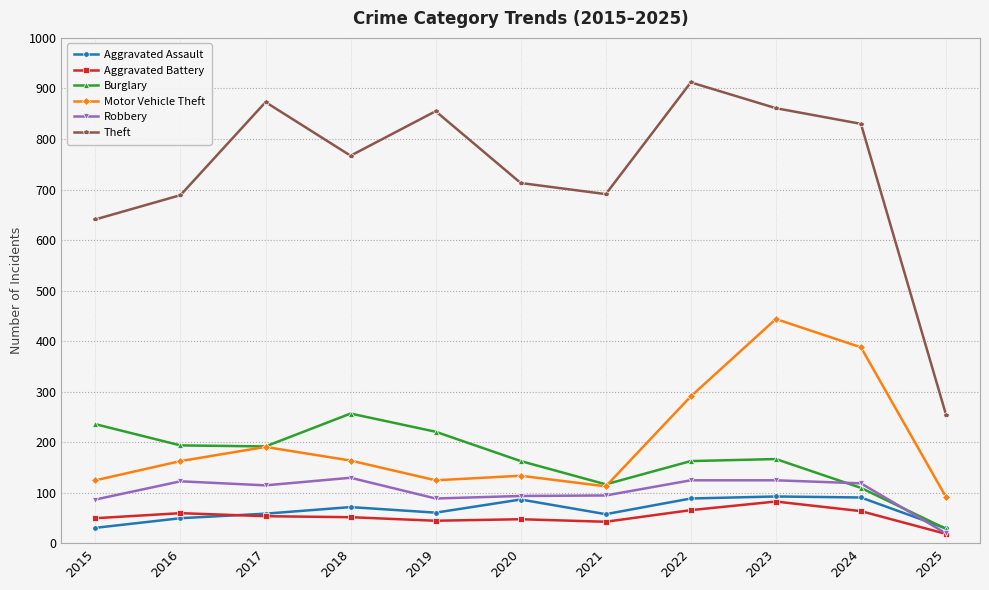

Is the value of Robbery at 2020 greater than the value of Theft at 2020?

No